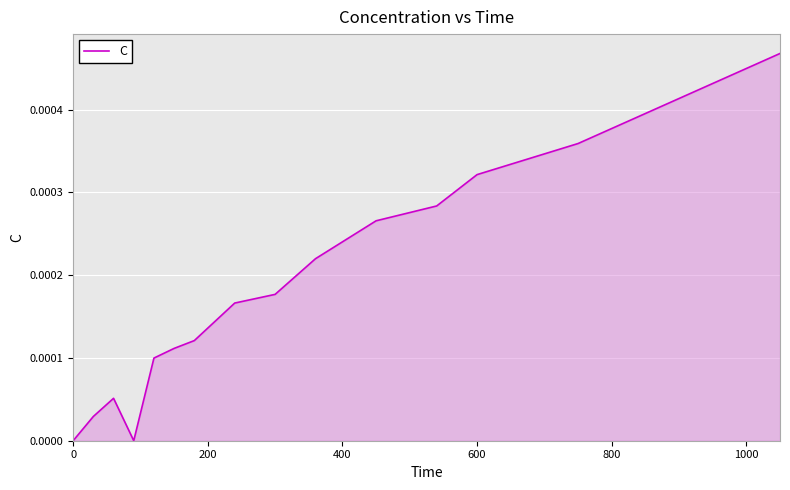

How many interior local valleys (lower than both neighbors) does the data have?

1